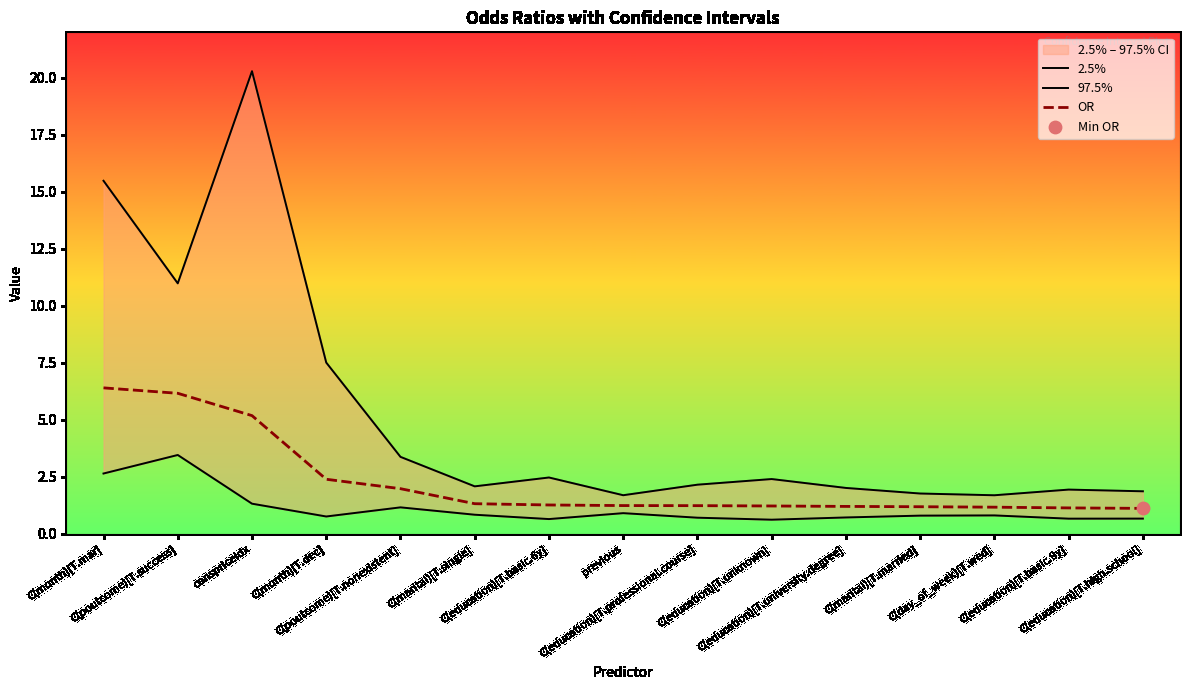

Is the value of 97.5% at C(poutcome)[T.success] greater than the value of 2.5% at C(marital)[T.single]?

Yes